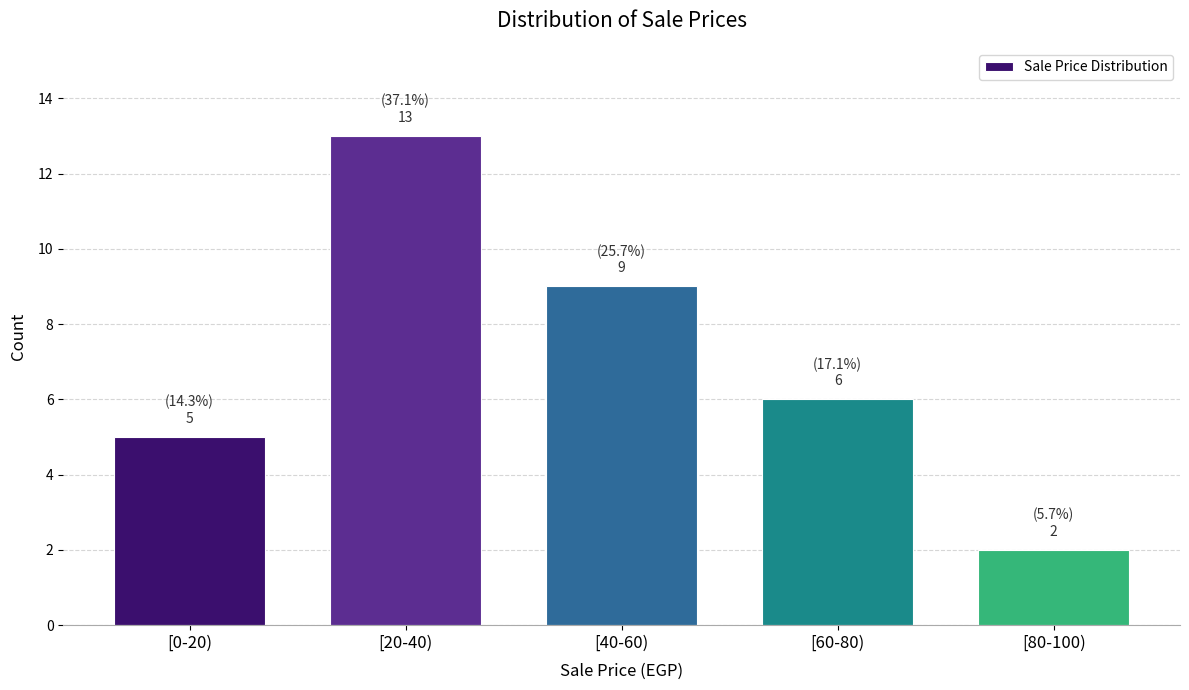

Reading left to right, extract all data points from this chart.

5	13	9	6	2